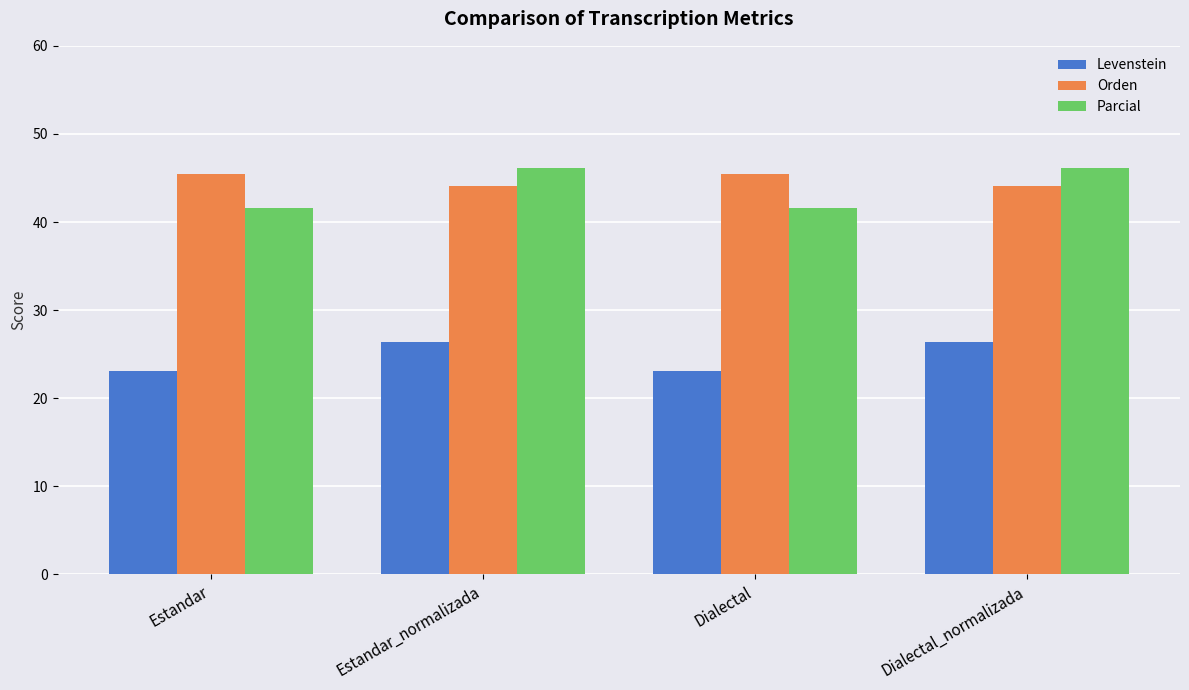

Is it true that Levenstein equals 23.1 at Dialectal?

True